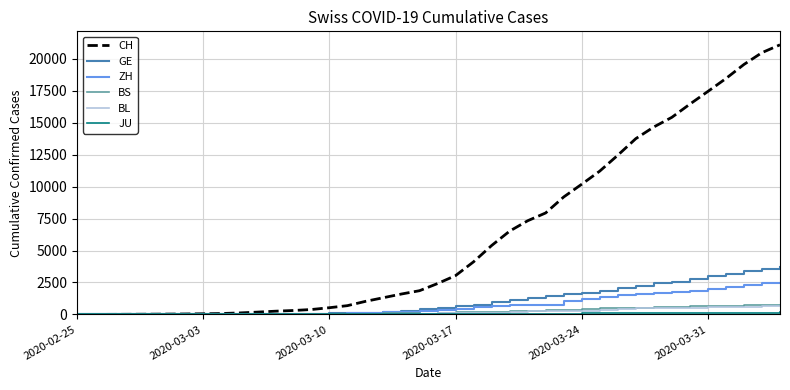

Which series has the largest range (max minus min)?

CH